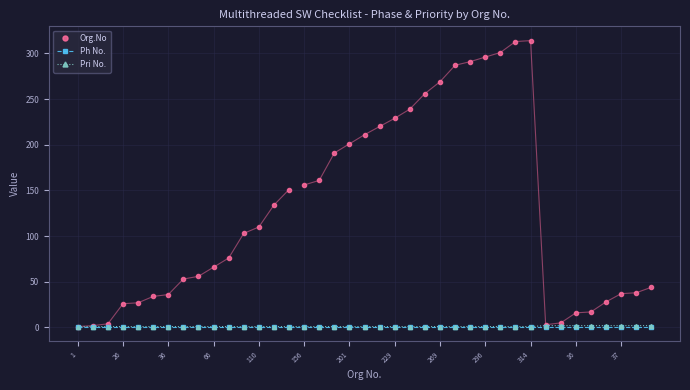

What is the total value across all series at 32?

8